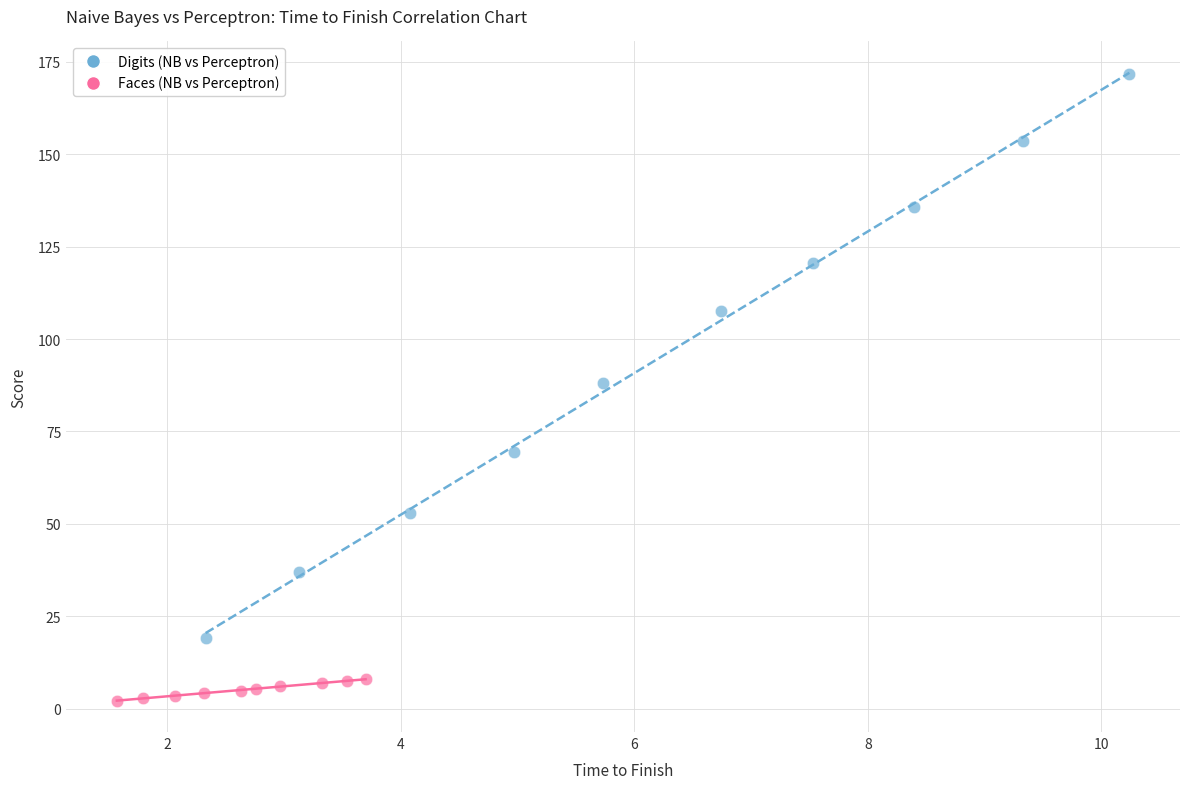

Which series contains the highest Y value?

Digits (NB vs Perceptron)